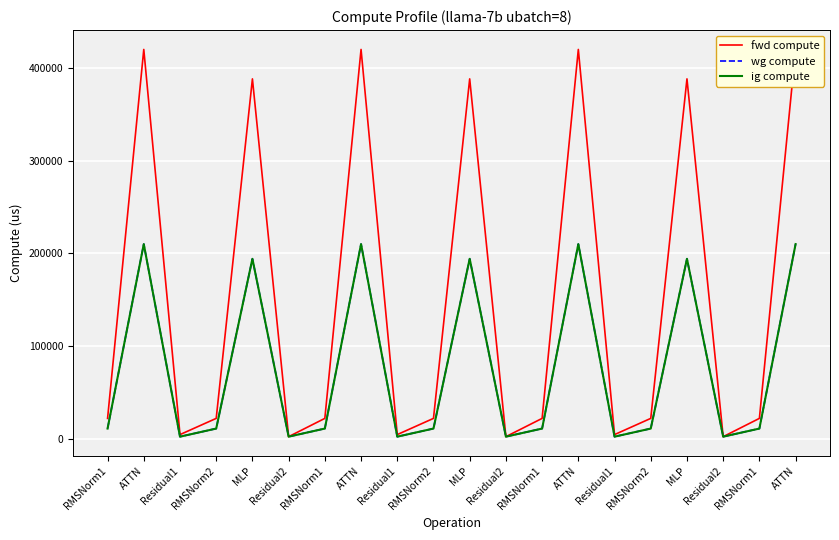

What is the difference between the maximum and minimum values in the ig compute series?

207762.2